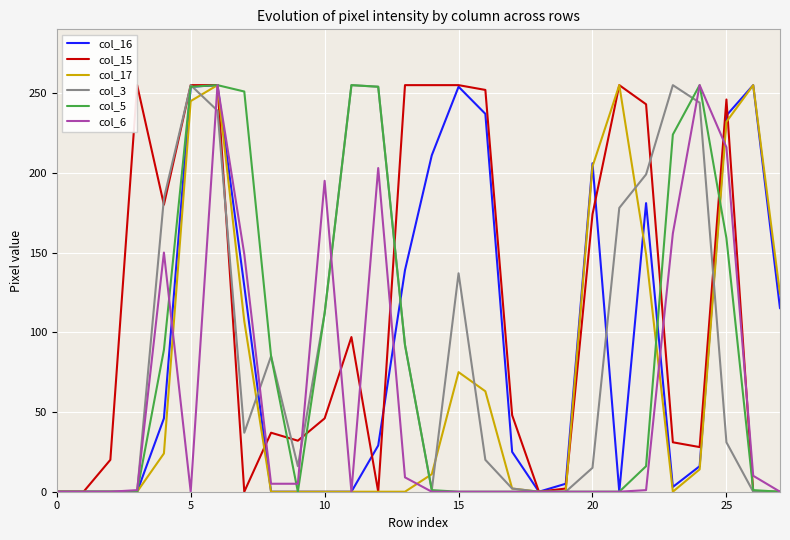

Which series has the largest total across all categories?

col_15